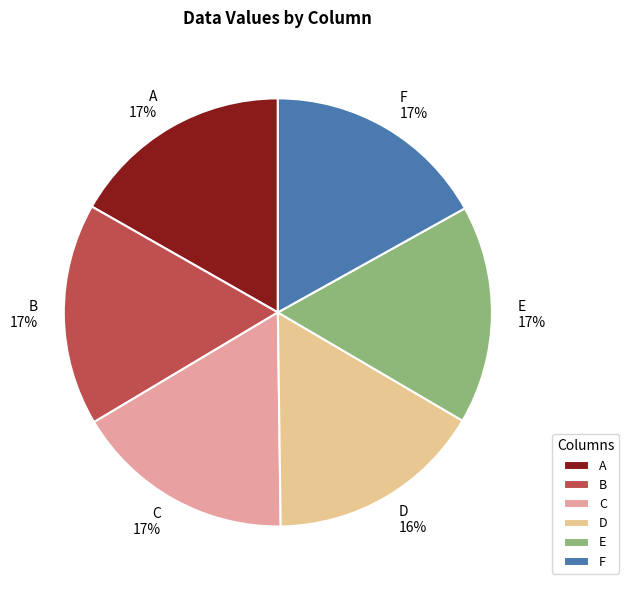

Does any single category account for the majority?

No